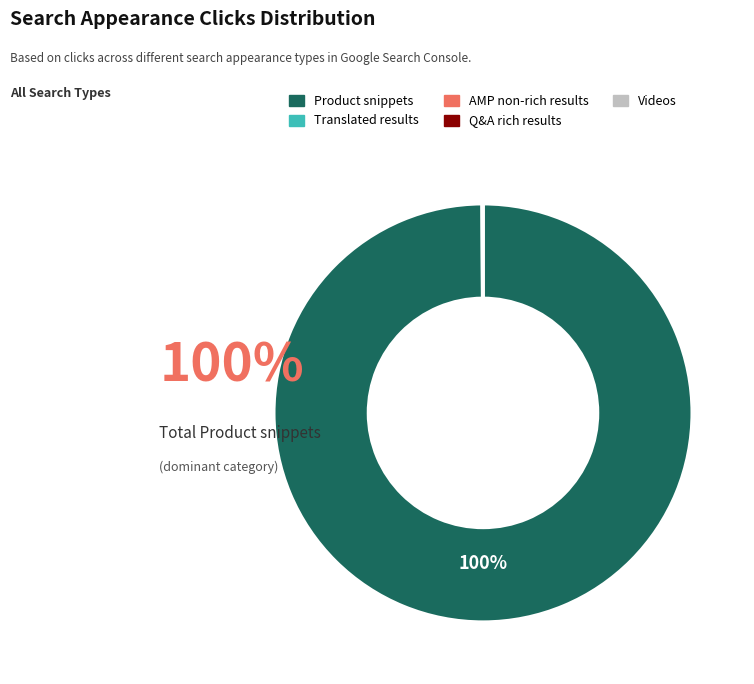

True or false: Product snippets accounts for 100% of the total.

True